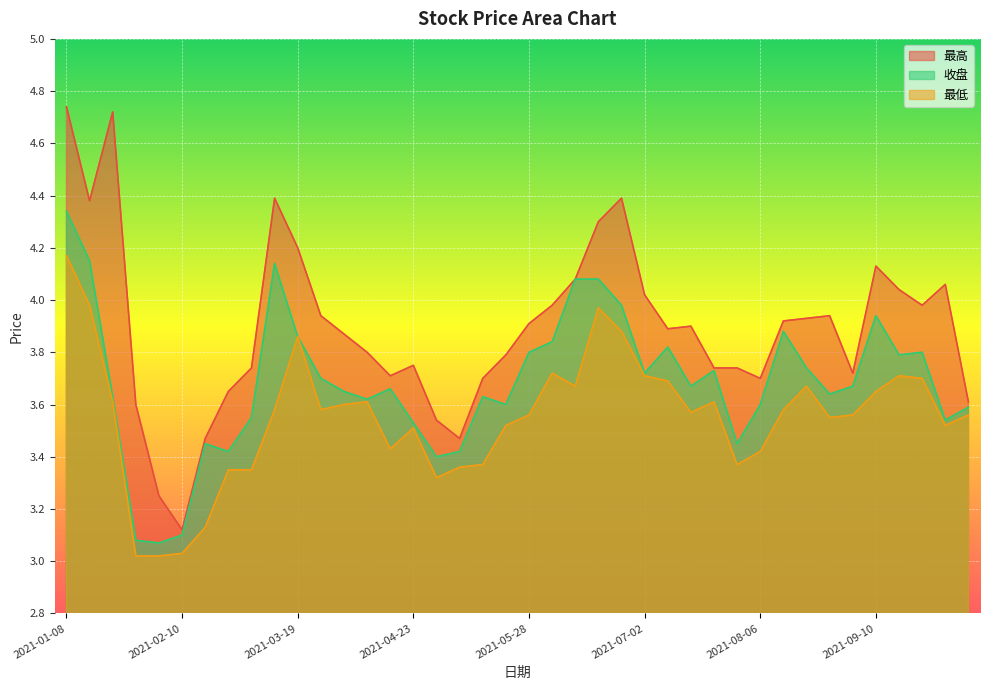

How many interior local peaks does the 收盘 series have?

9